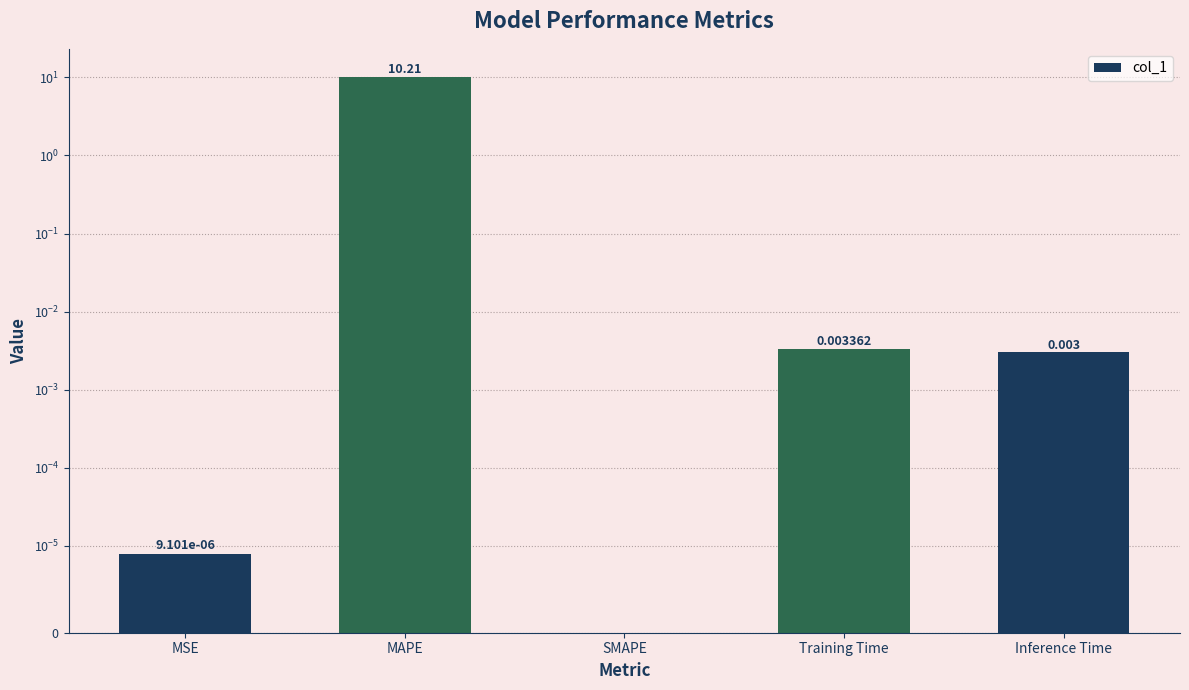

Are the bars horizontal?

No